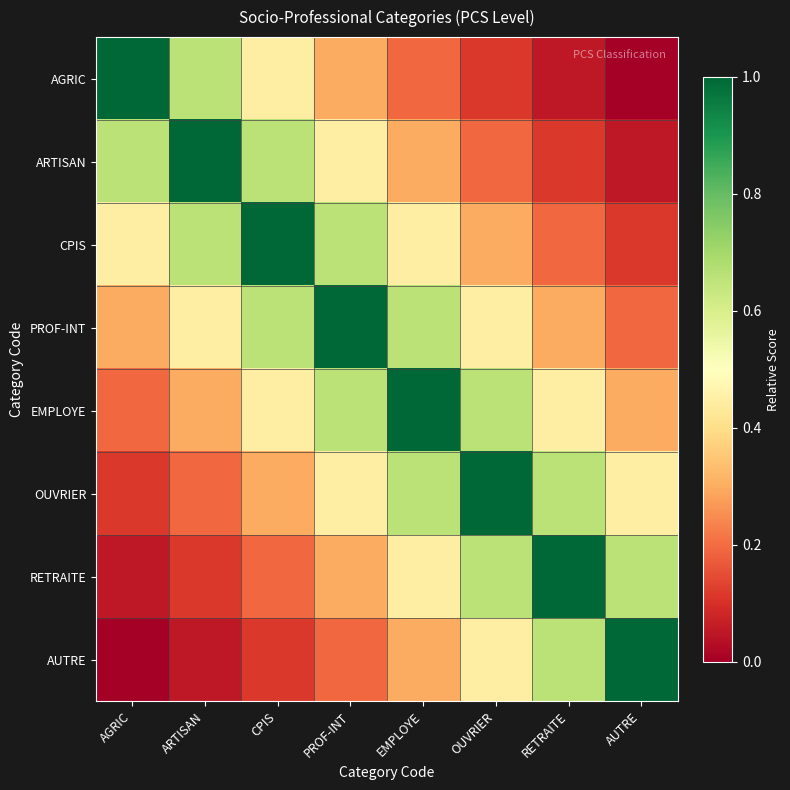

Which series has the largest total across all categories?

PROF-INT